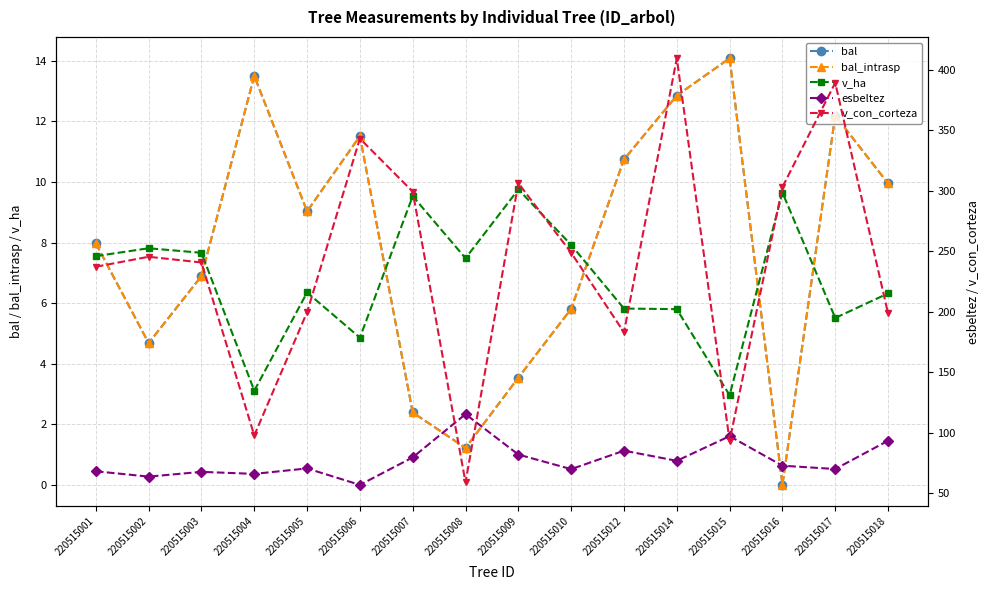

At which label is bal closest to 7?

220515003